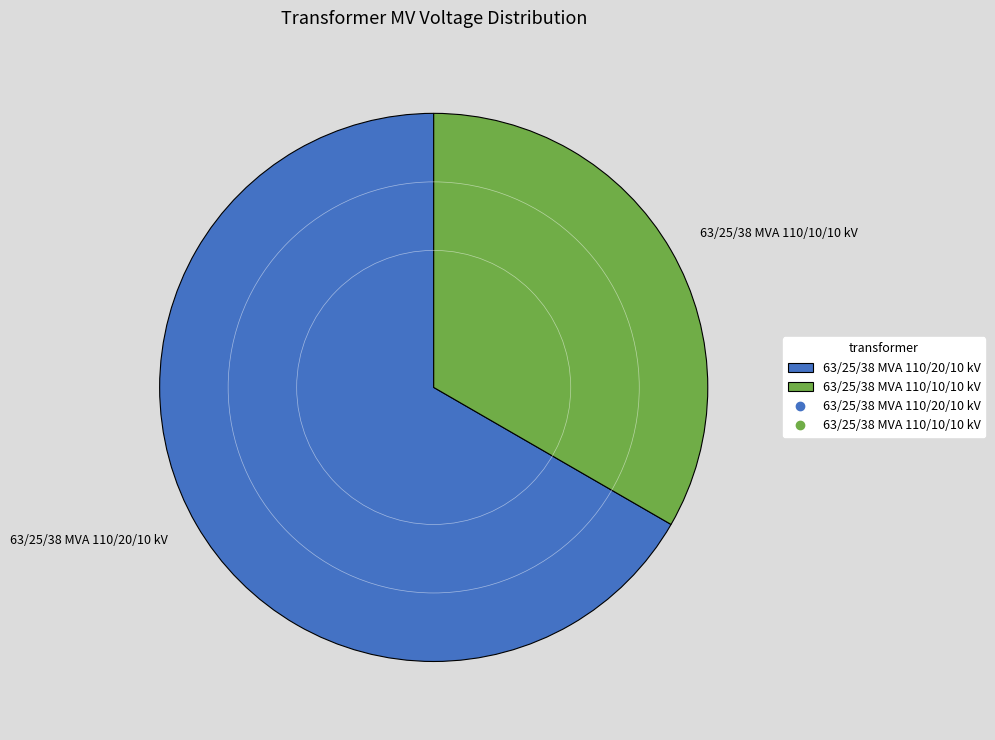

Between 63/25/38 MVA 110/10/10 kV and 63/25/38 MVA 110/20/10 kV, which is larger?

63/25/38 MVA 110/20/10 kV